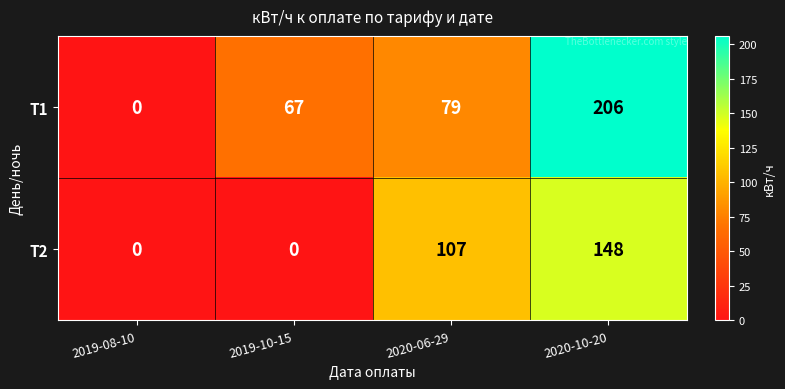

Is it true that Т1 equals 120 at 2020-06-29?

False